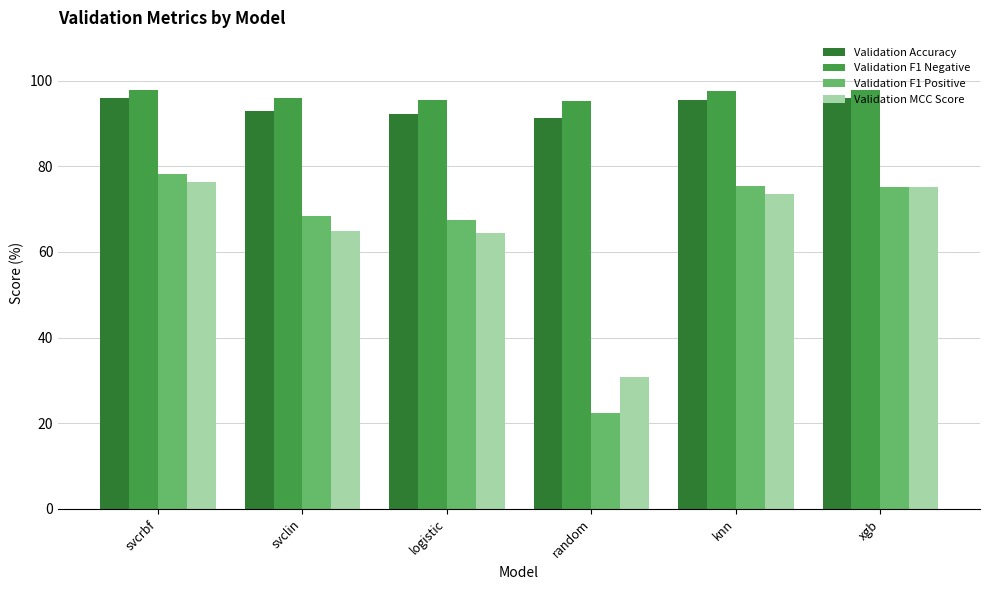

At which label is Validation F1 Positive closest to 50?

logistic